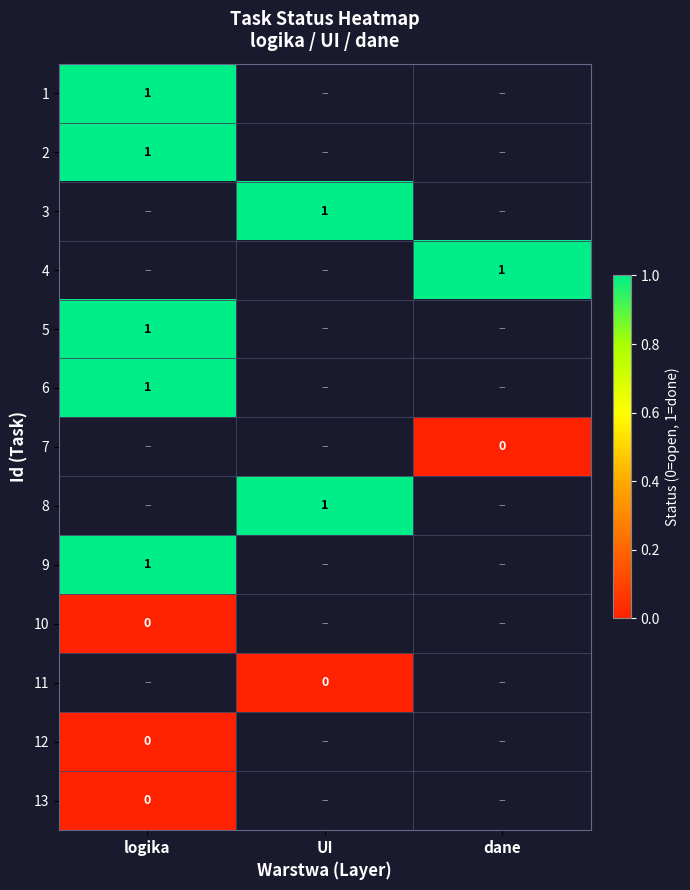

List the labels in order of 10 value, largest first.

logika, UI, dane